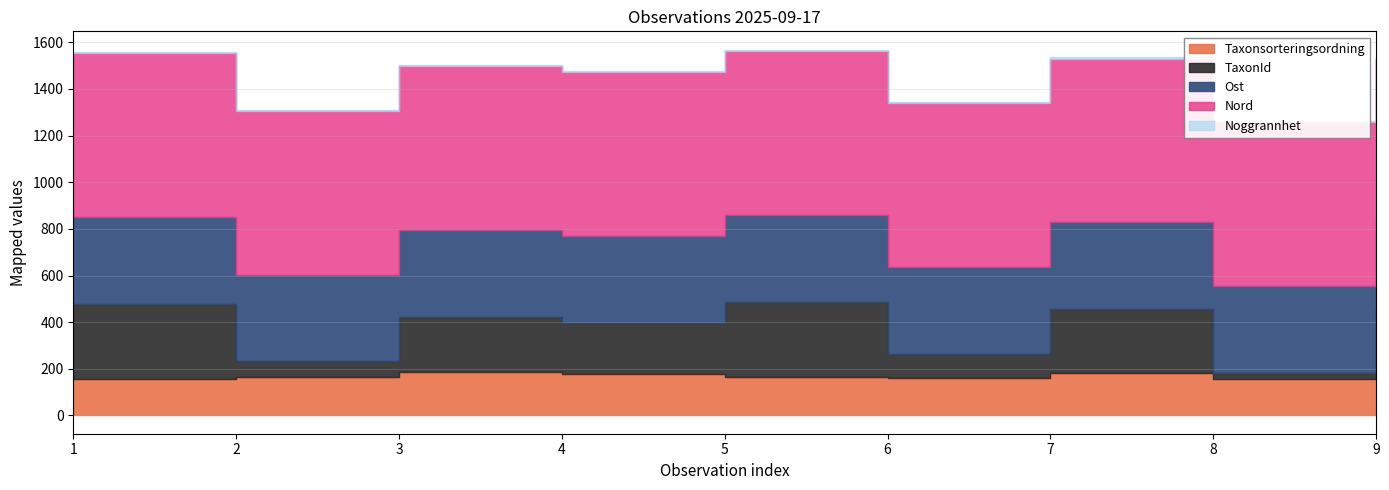

The TaxonId series shows 1814 at 1. True or false?

False